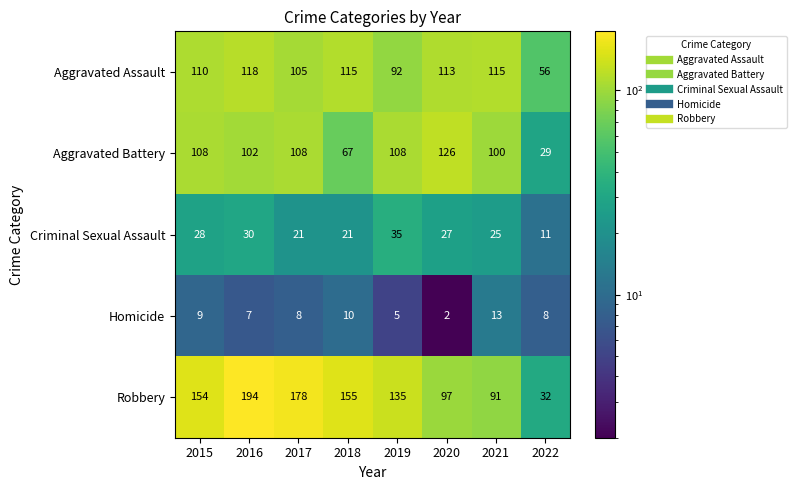

Which series has the largest range (max minus min)?

Robbery